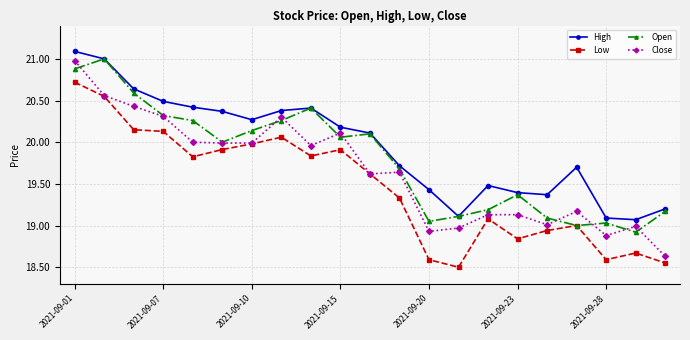

What is the highest value of the High series?

21.1